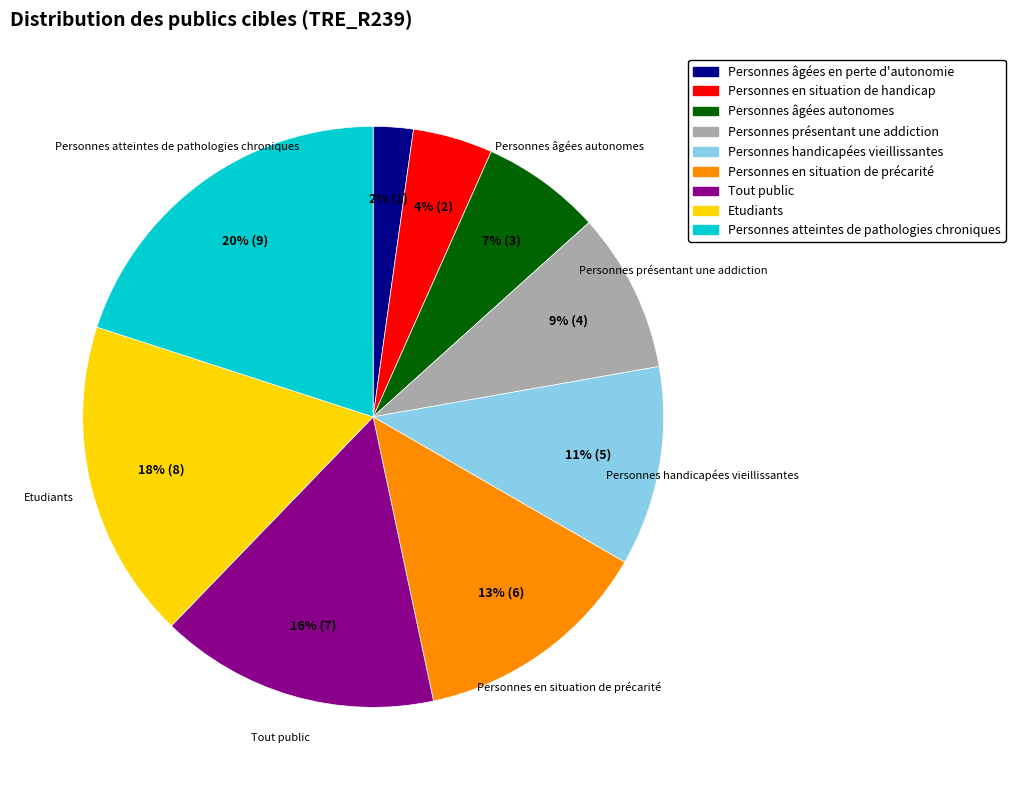

Count the number of slices in the pie.

9